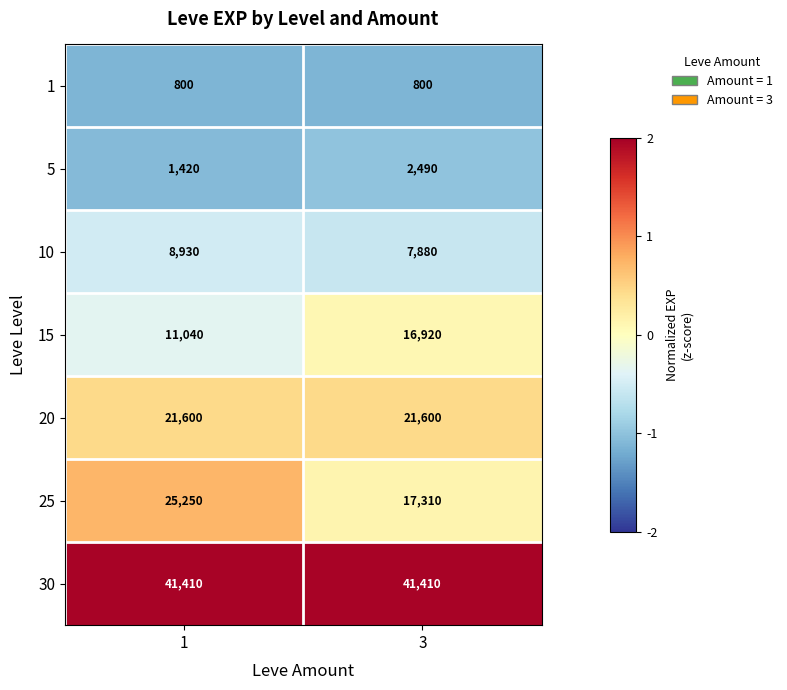

Which category has the lowest value in the 10 series?

3